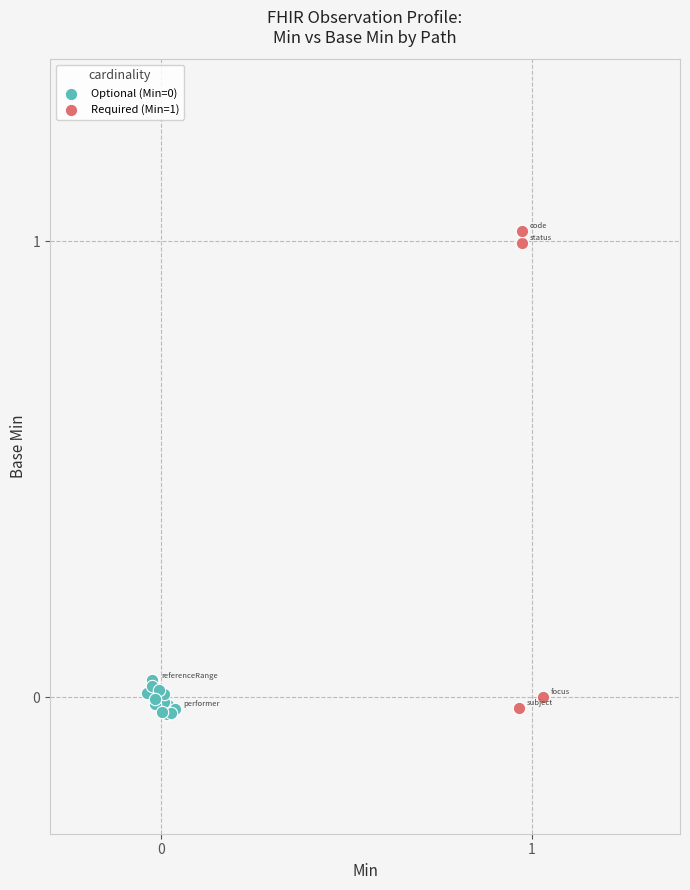

Which series reaches the maximum Y coordinate?

Required (Min=1)